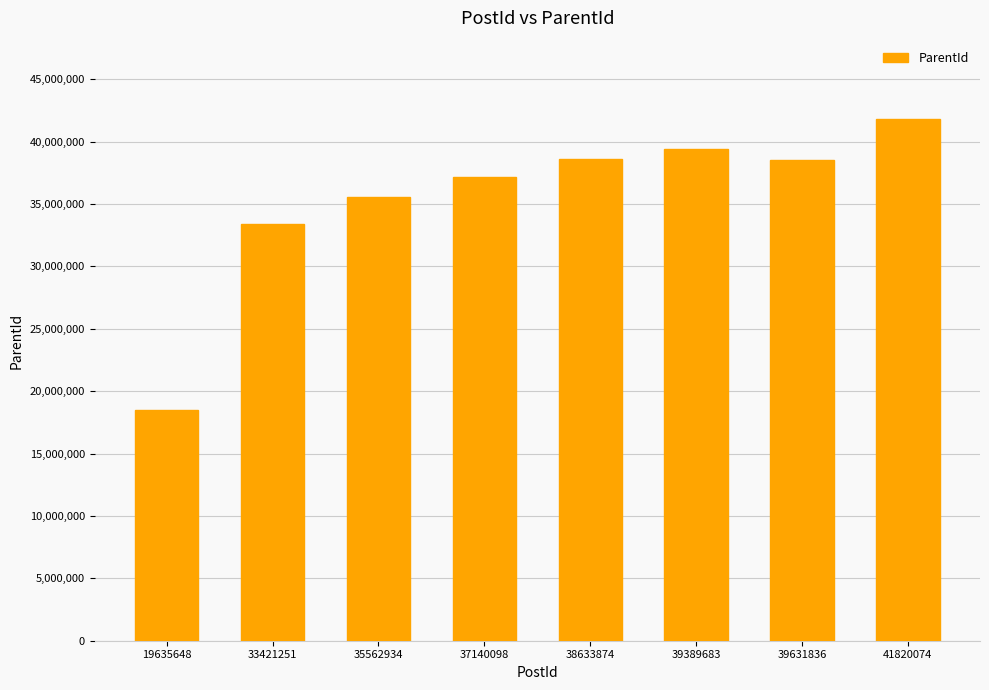

What is the greatest value displayed?

41820045